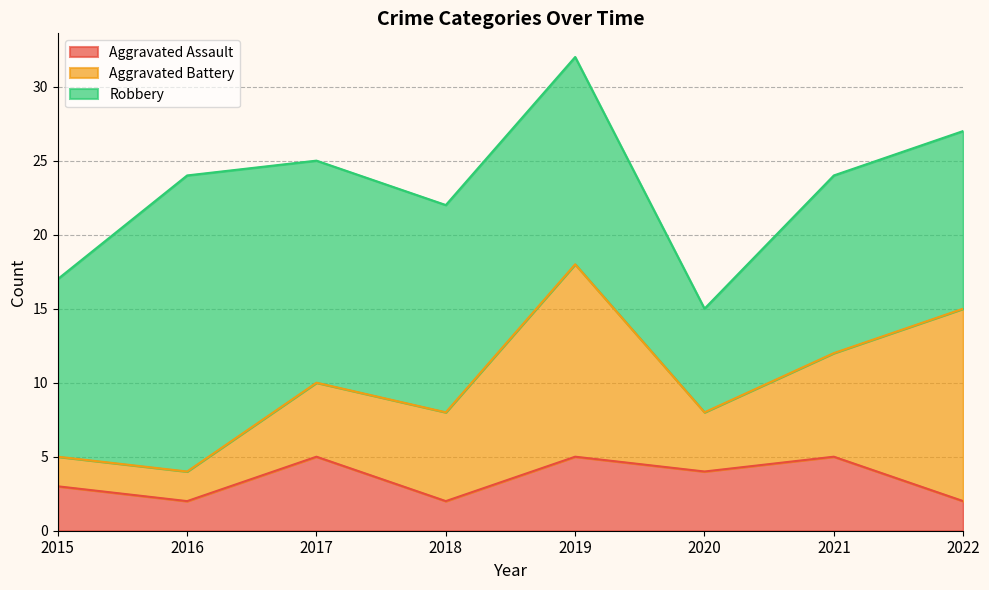

Rank the series at 2021 from highest to lowest value.

Robbery, Aggravated Battery, Aggravated Assault